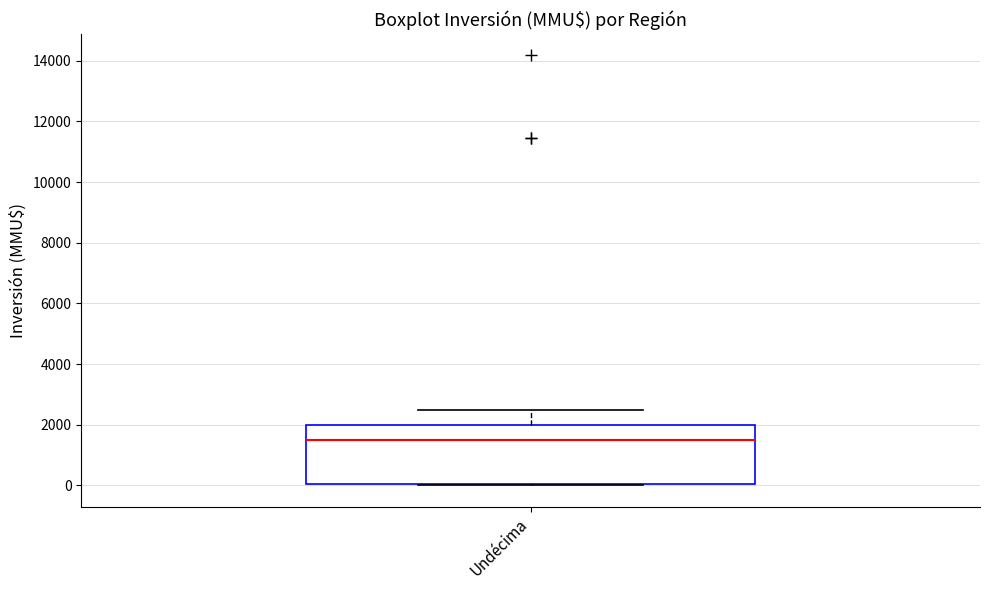

Read this box plot against the y-axis: the position of the median line, the range covered by the box, and the ends of both whiskers. The values are not printed on the chart, so give them approximately, as read against the axis.

median 1600, box 0 to 2000, whiskers 0 to 2600